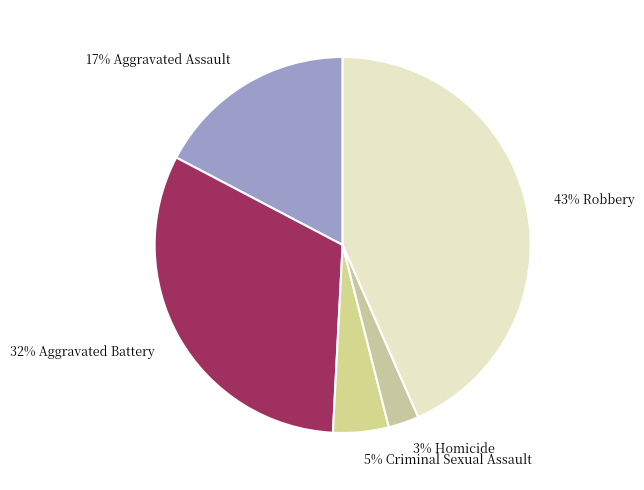

To the nearest percent, what portion does 32% Aggravated Battery represent?

32%